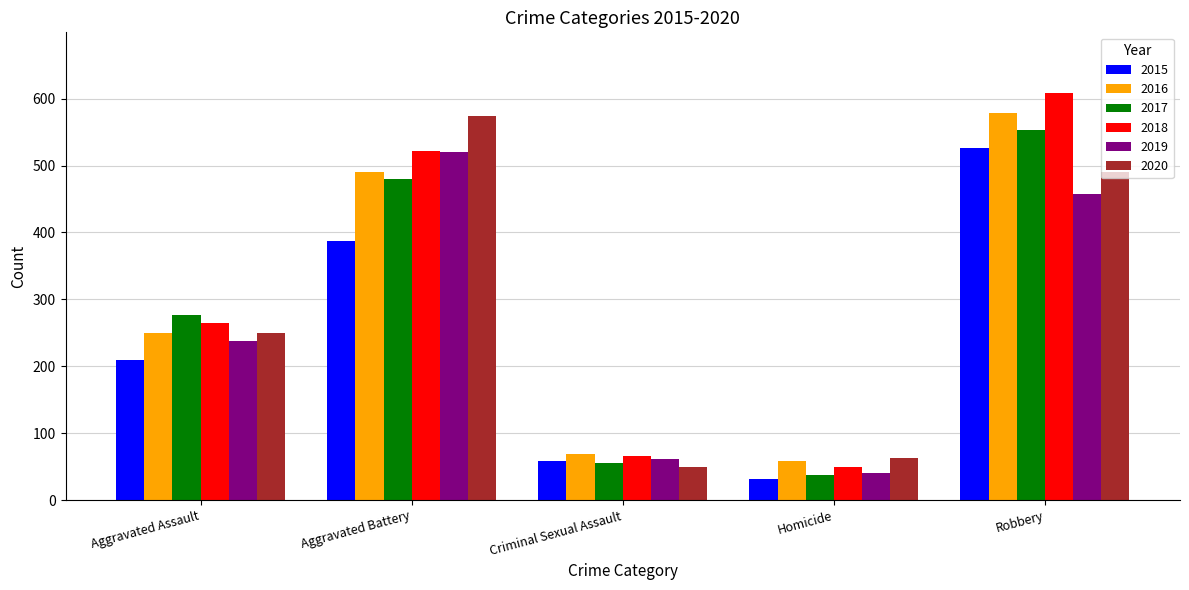

What position from the right is Homicide?

2